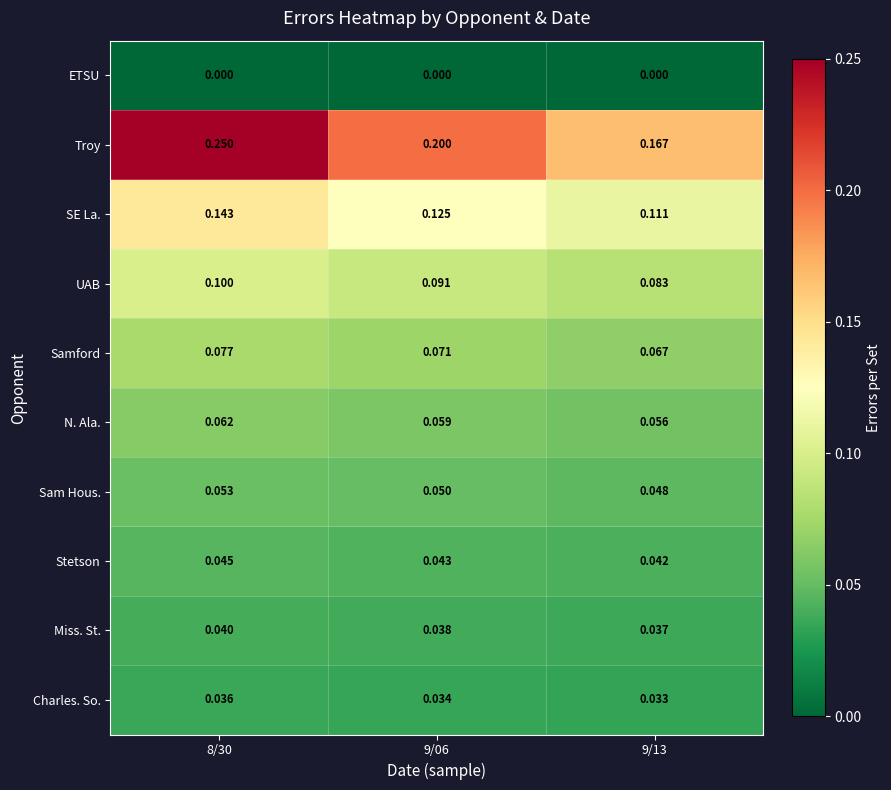

Rank the series by their maximum value, from highest to lowest.

Troy, SE La., UAB, Samford, N. Ala., Sam Hous., Stetson, Miss. St., Charles. So., ETSU